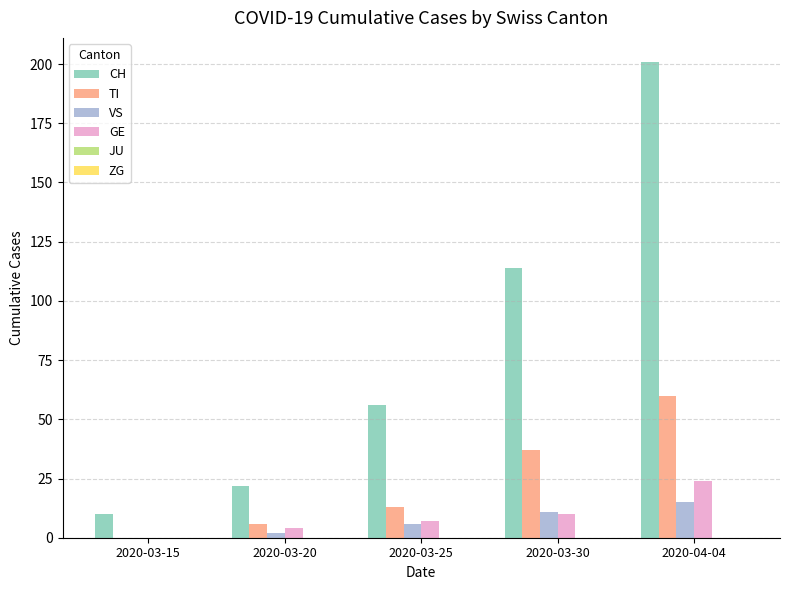

Which series changed the most between 2020-03-20 and 2020-03-30?

CH